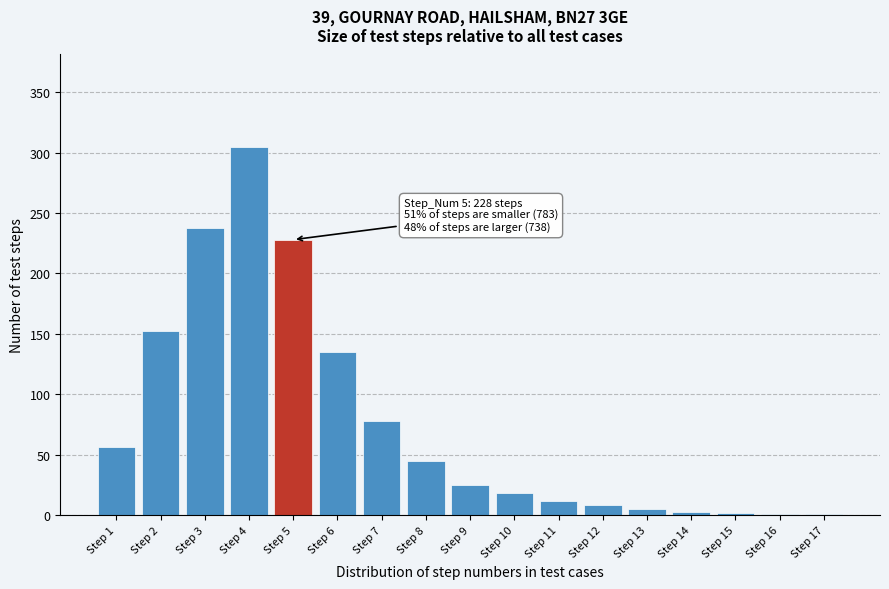

At which category does the chart reach its peak across all series?

Step 4